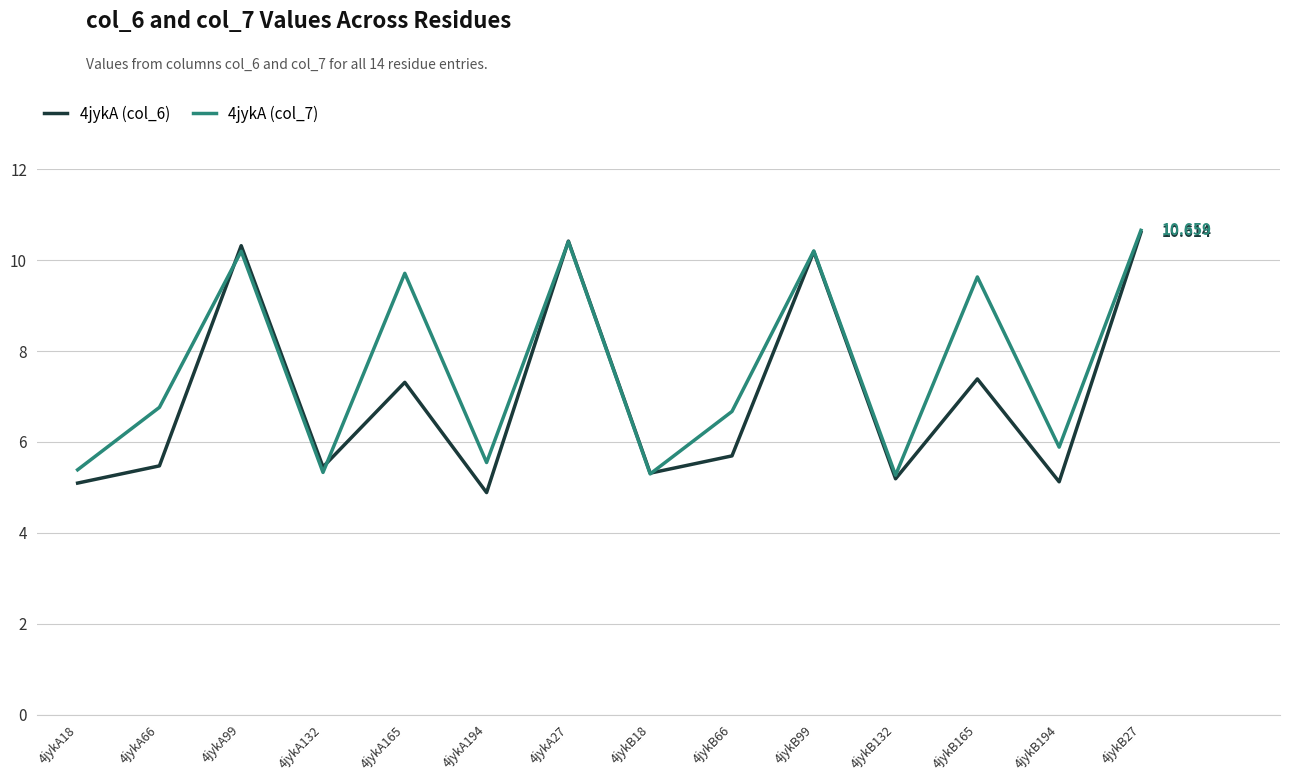

At which category is the sum across all series the highest?

4jykB27